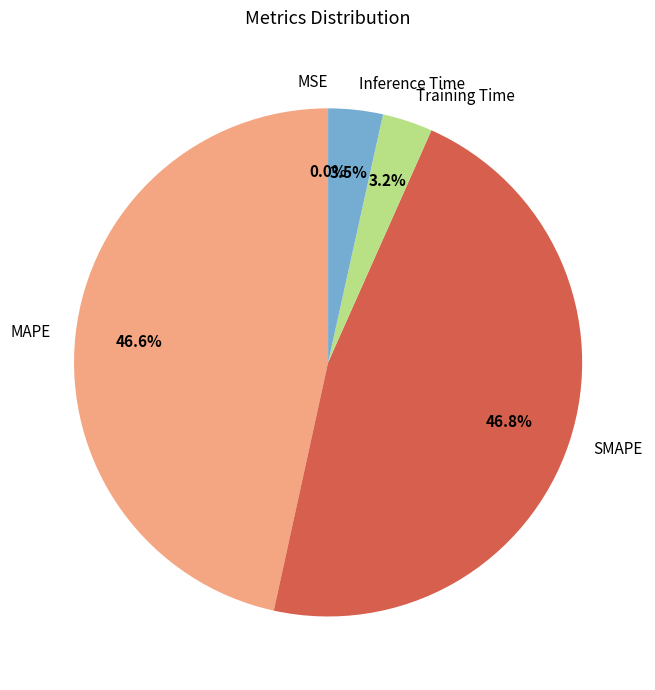

Does any single category account for the majority?

No